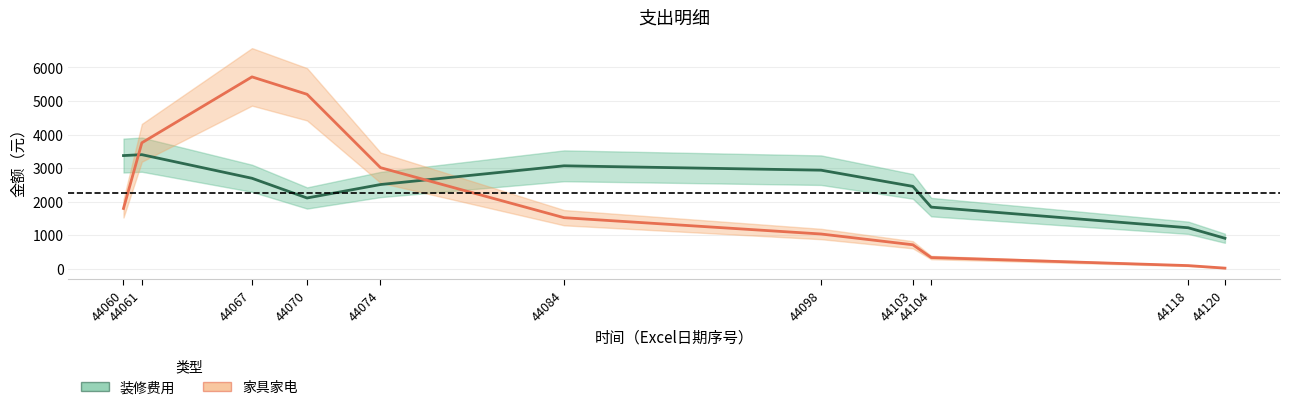

List the series in order of their overall mean, highest first.

装修费用, 家具家电